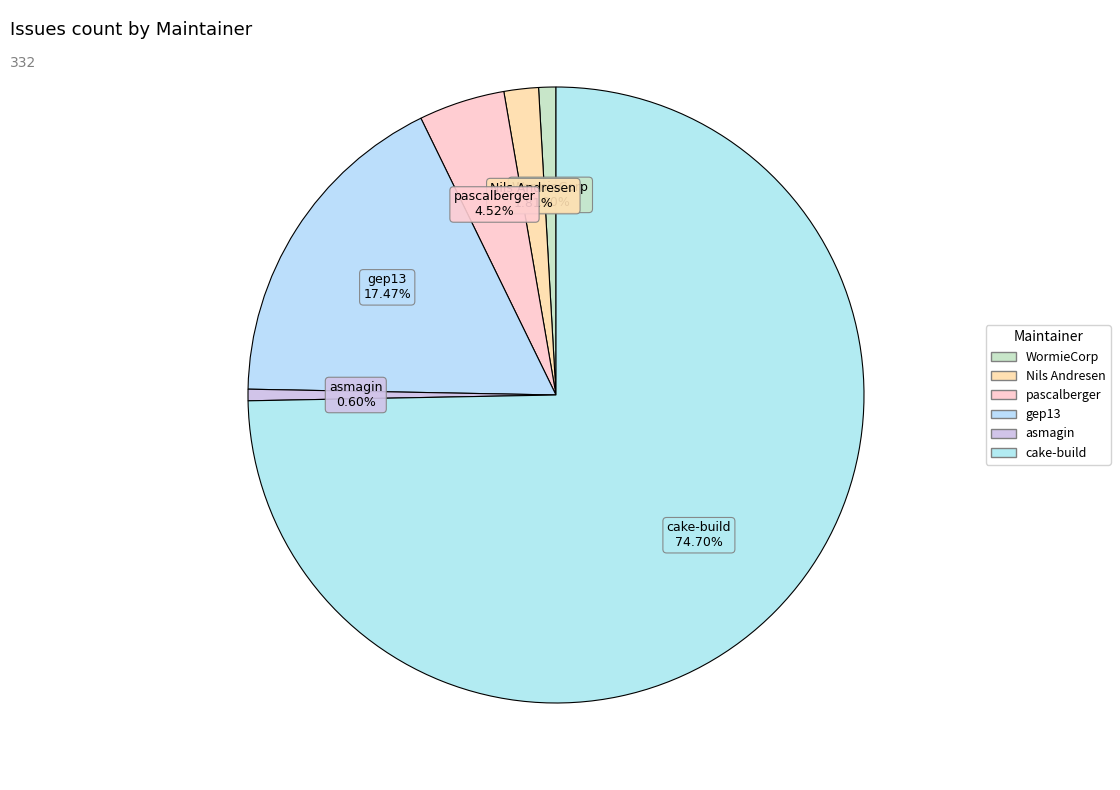

How many segments does this pie chart have?

6